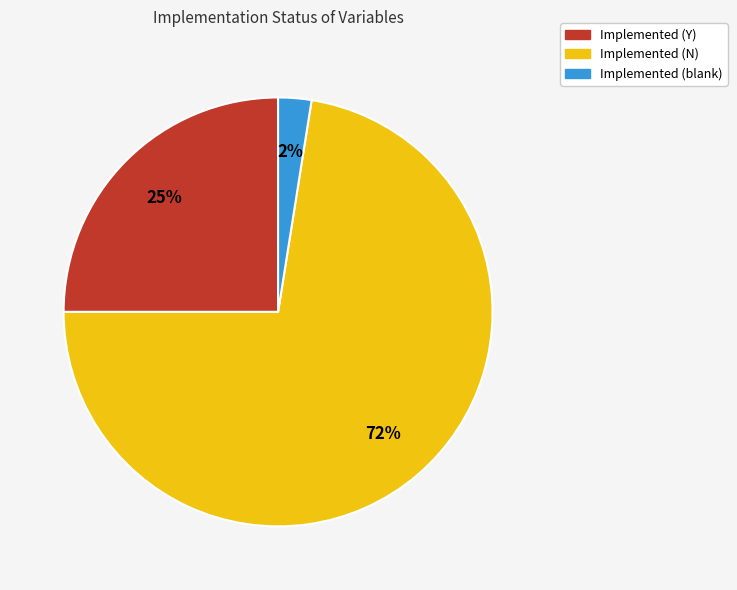

Is the sum of Implemented (Y) and Implemented (N) greater than half?

Yes